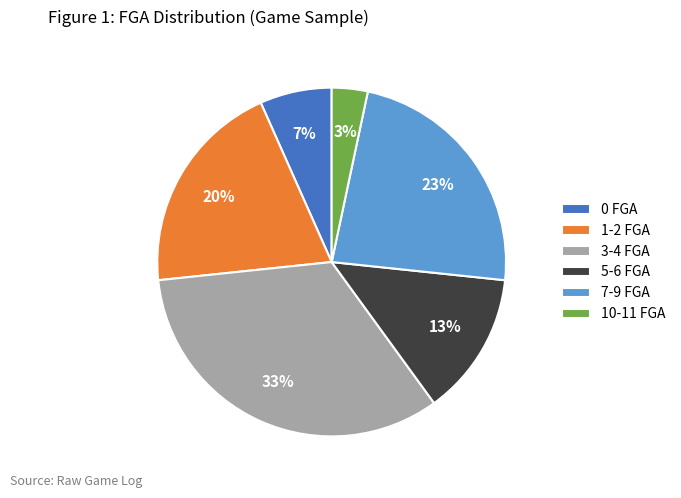

Which has a higher value, 3-4 FGA or 10-11 FGA?

3-4 FGA